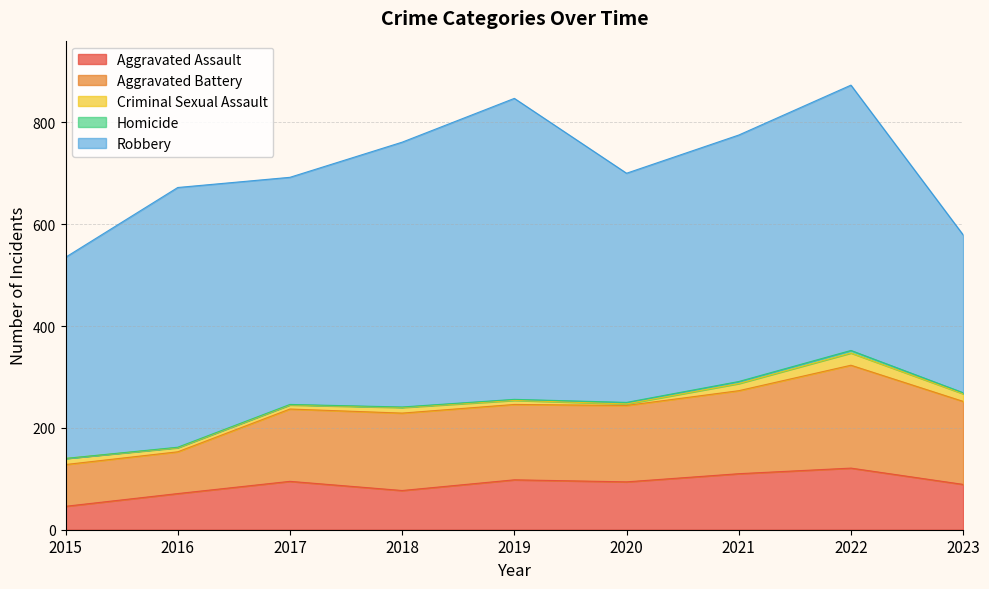

How many data points in Homicide are less than 2?

4